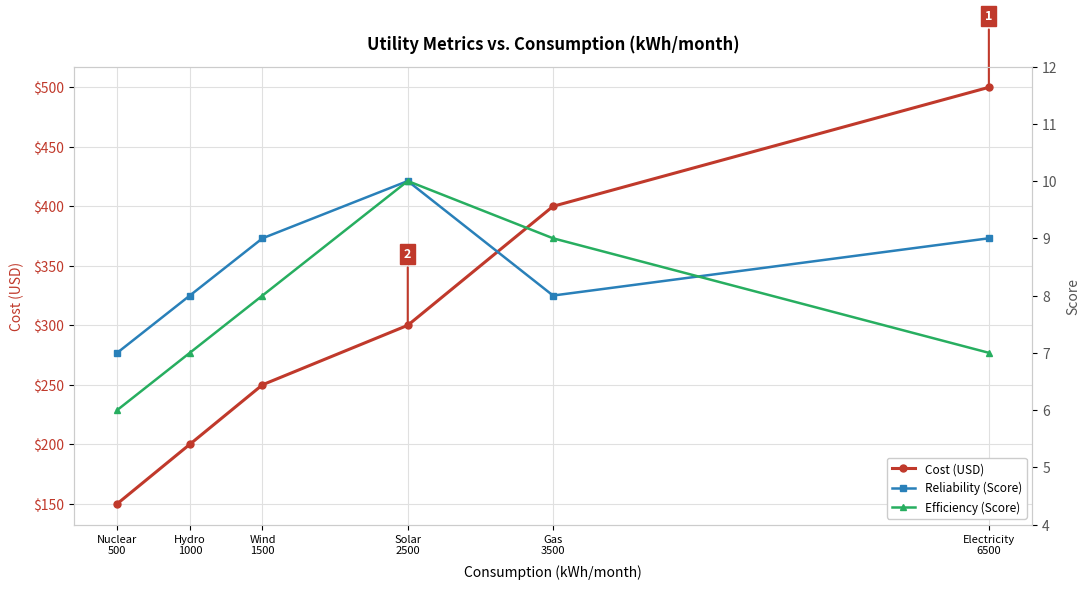

What is the sum of the Reliability (Score) values at Nuclear
500 and Electricity
6500?

16